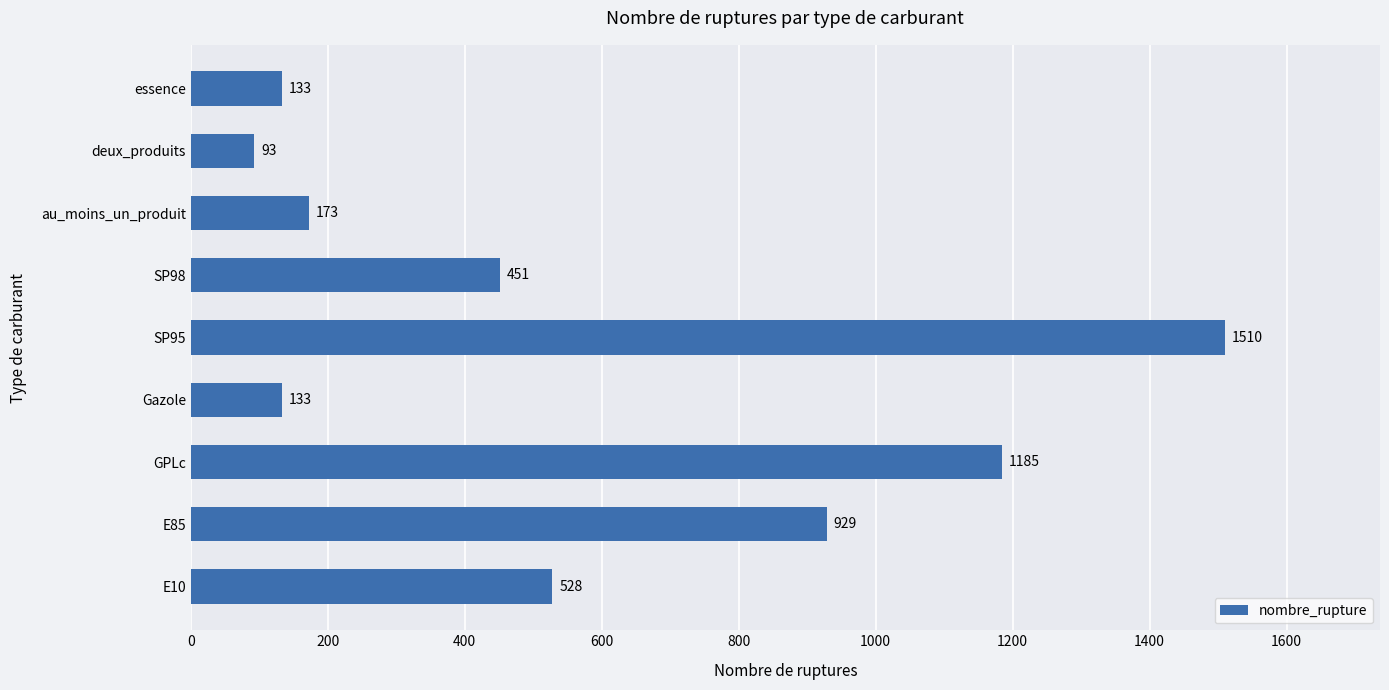

The chart shows a value of 1185 at GPLc. True or false?

True